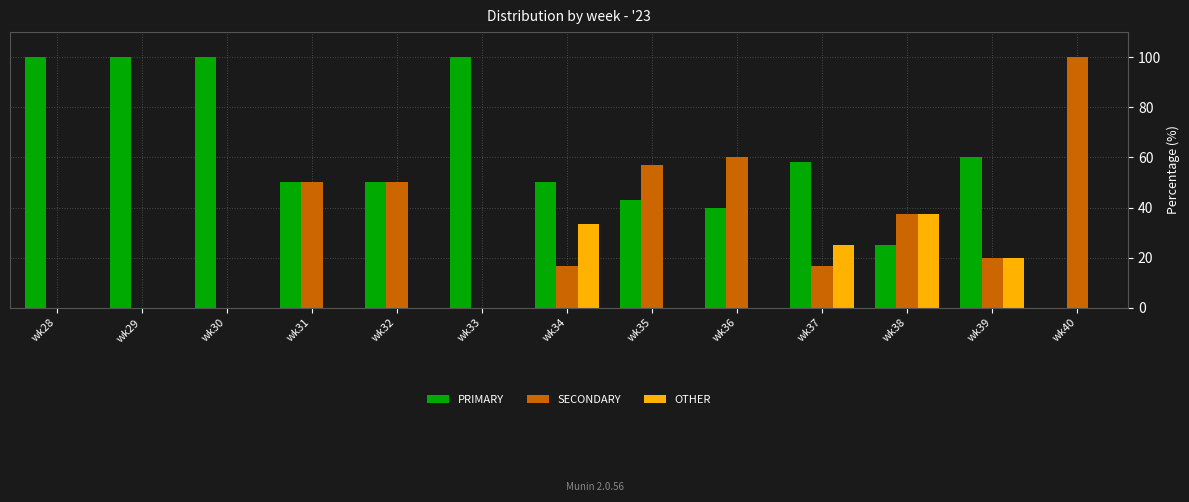

What is the total value across all series at wk30?

100.0